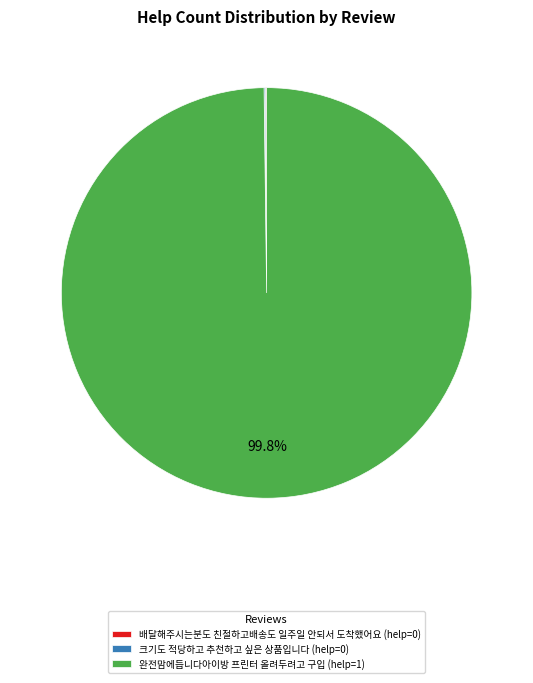

Is there any slice that represents more than half of the pie?

Yes